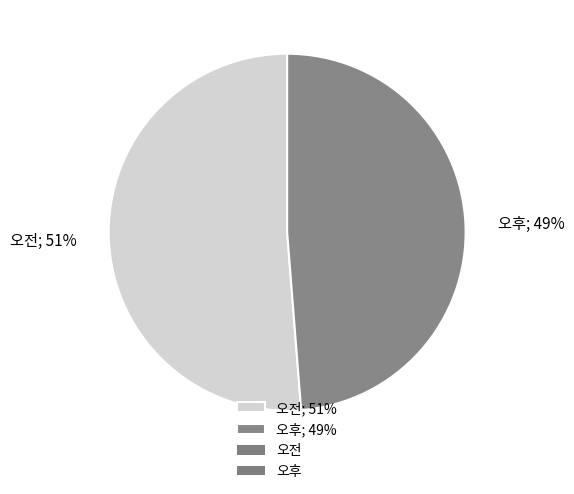

To the nearest percent, what percentage of the pie is 오전?

51%